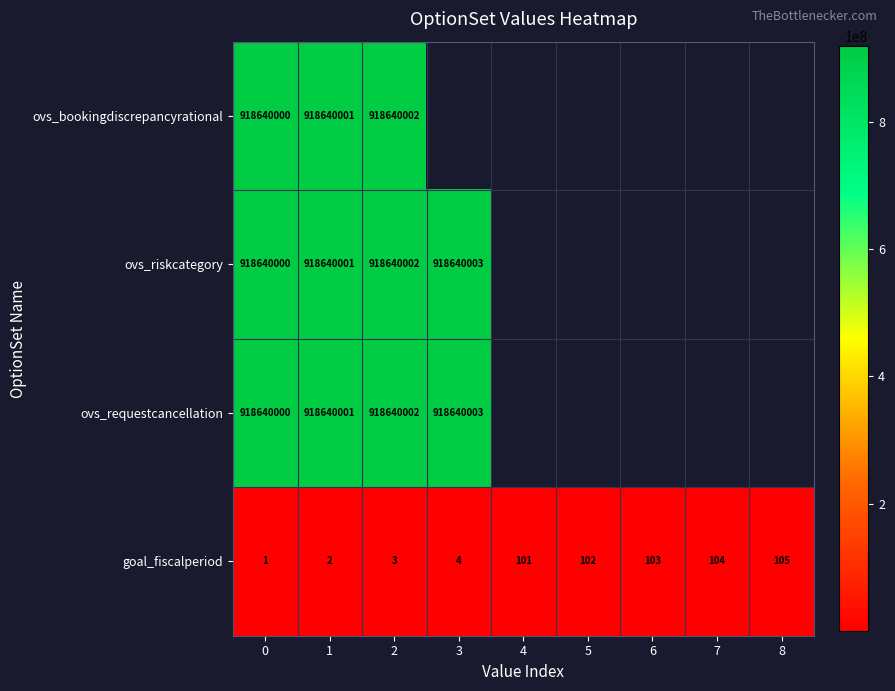

At which category is the sum across all series the highest?

2